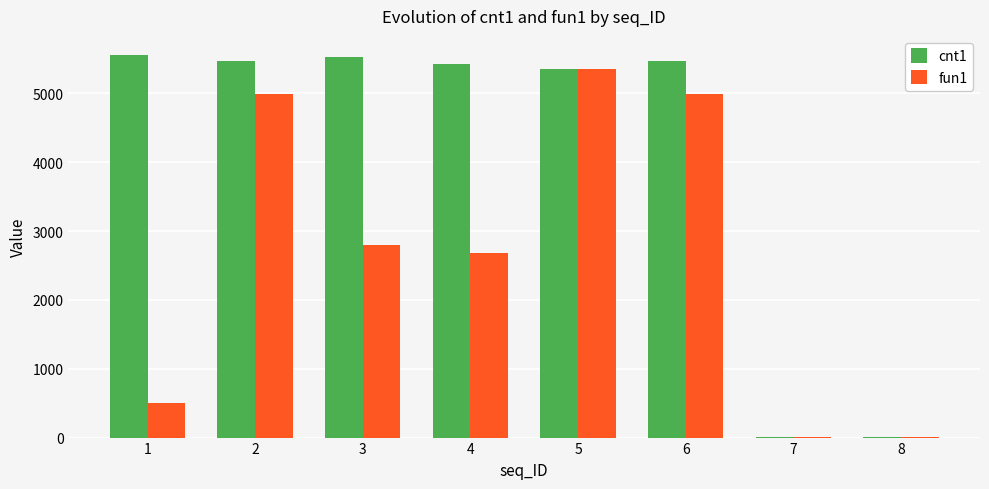

What is the average value of the cnt1 series?

4104